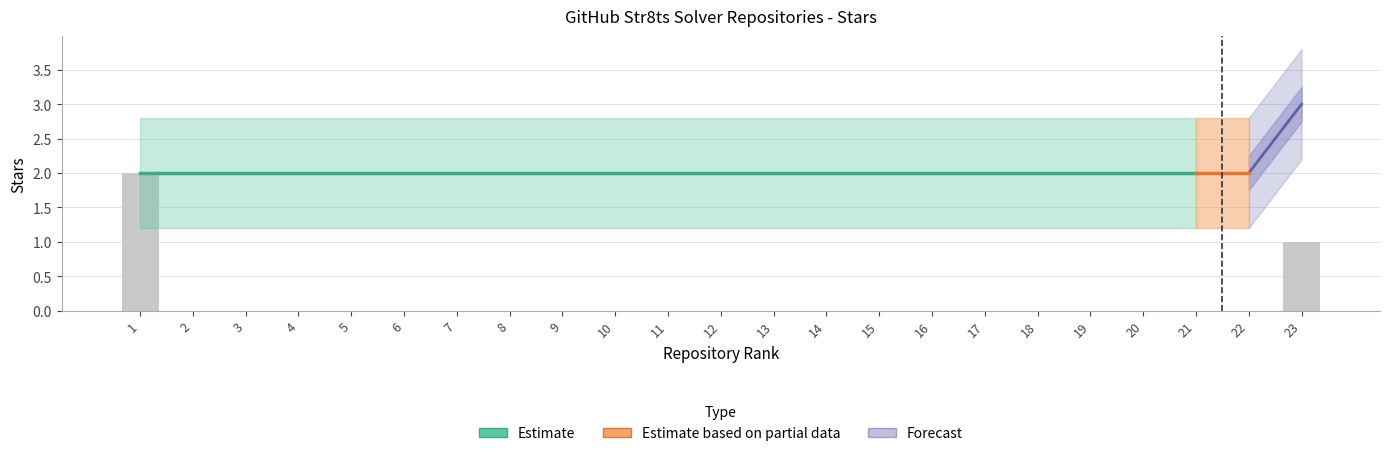

How many data points in Cumulative are above 2?

1